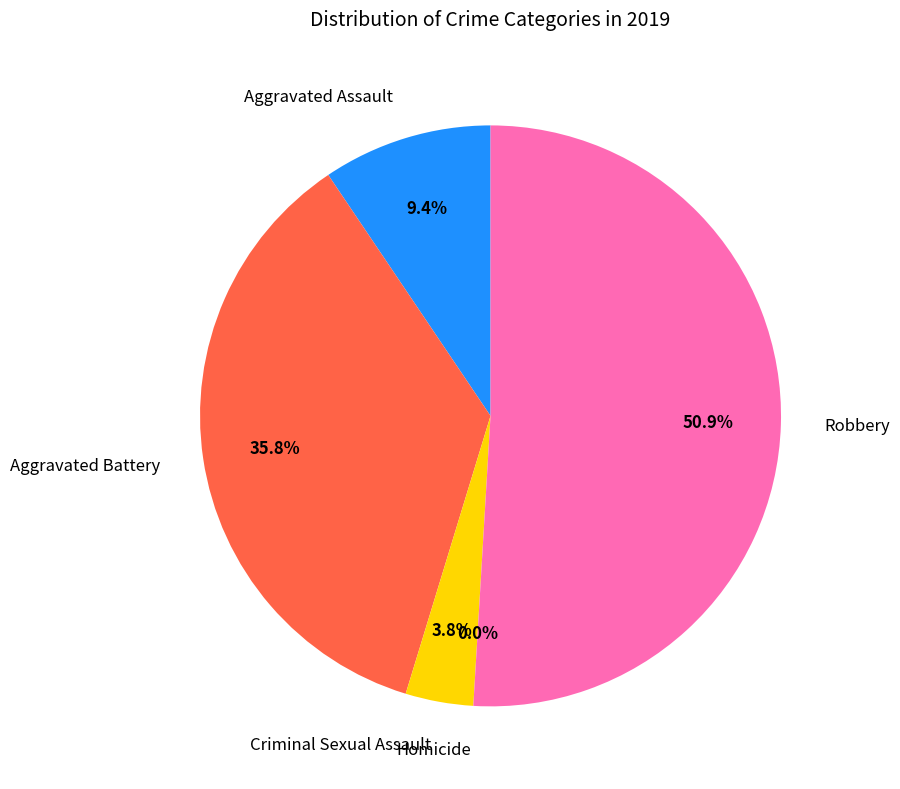

Count the number of slices in the pie.

5